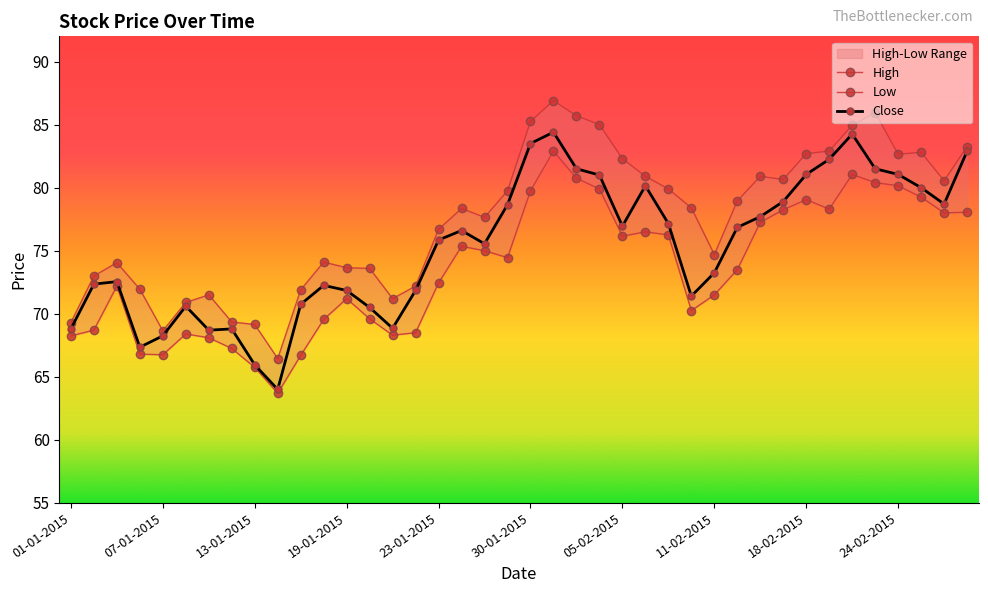

True or false: Low has a value of 113.5 at 33.

False